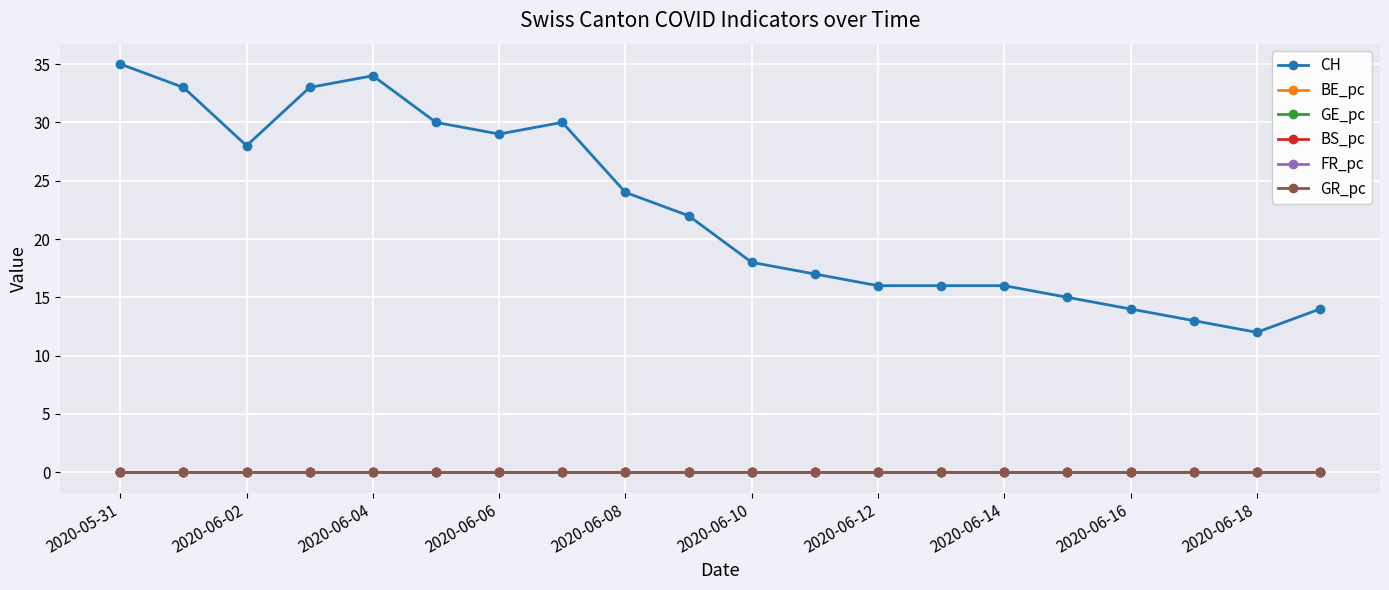

Which series has the largest total across all categories?

CH